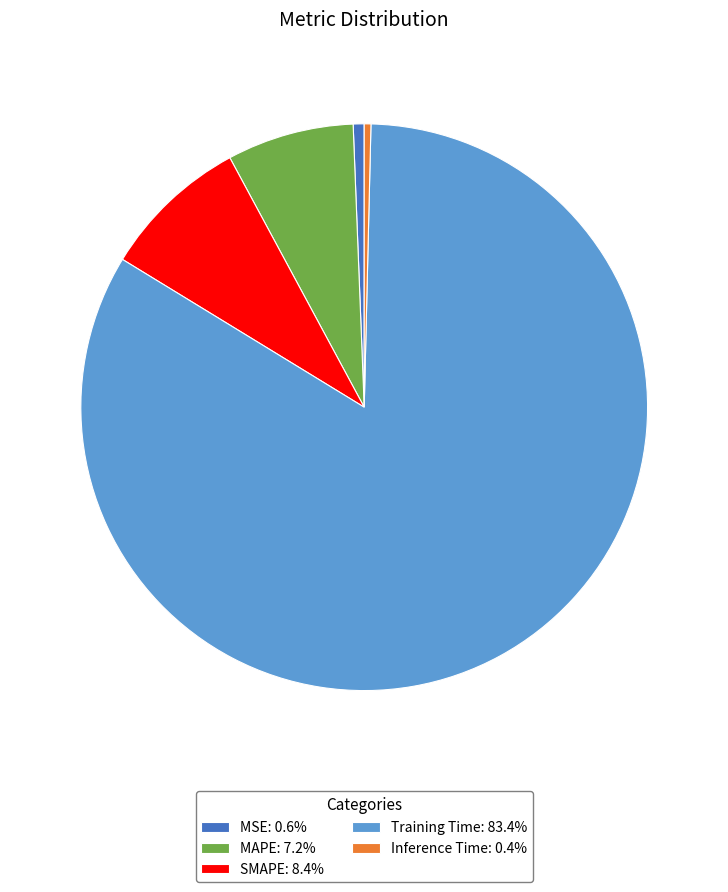

Between MAPE and SMAPE, which is larger?

SMAPE